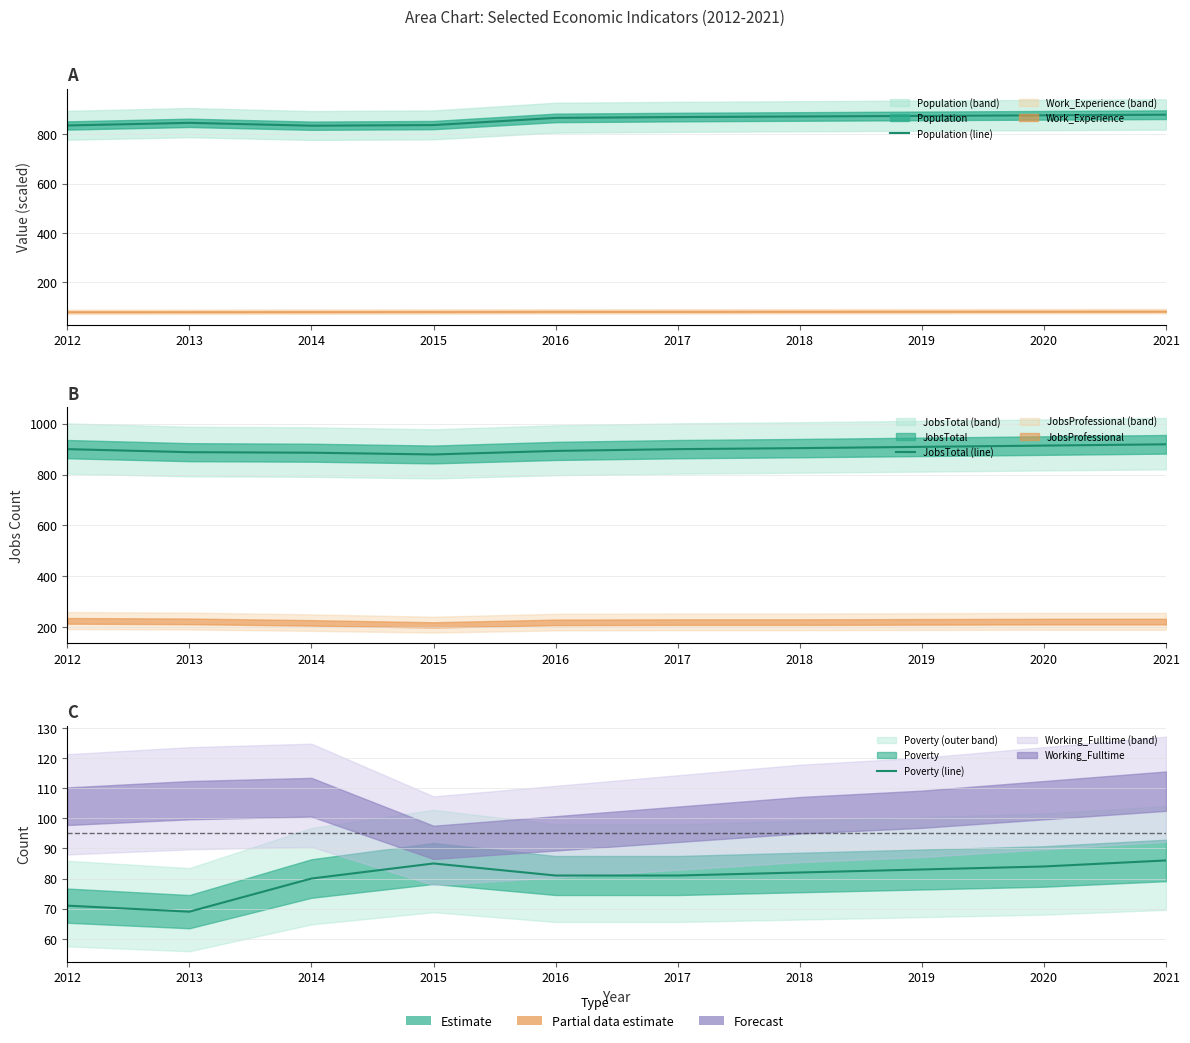

At which category is the sum across all series the highest?

2021